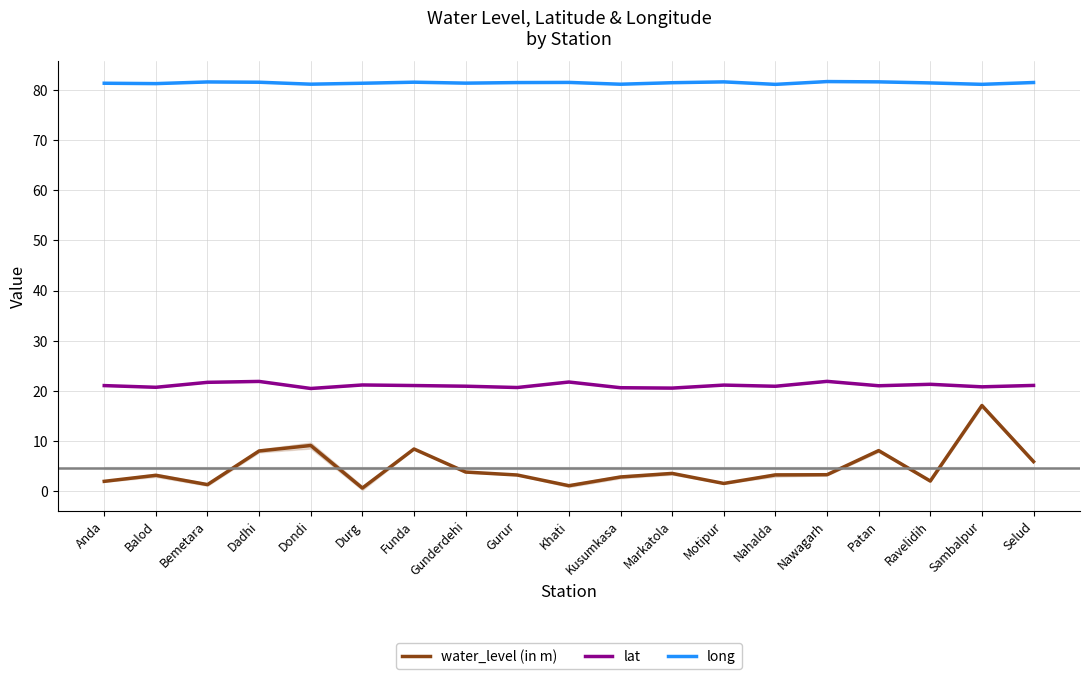

Is it true that long equals 128.7 at Markatola?

False